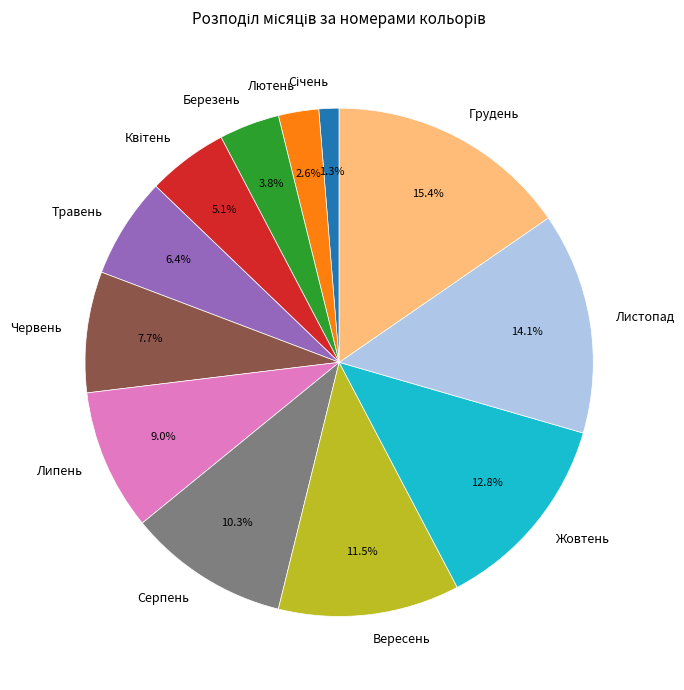

Combined, what portion of the pie is Березень and Лютень?

6.4%